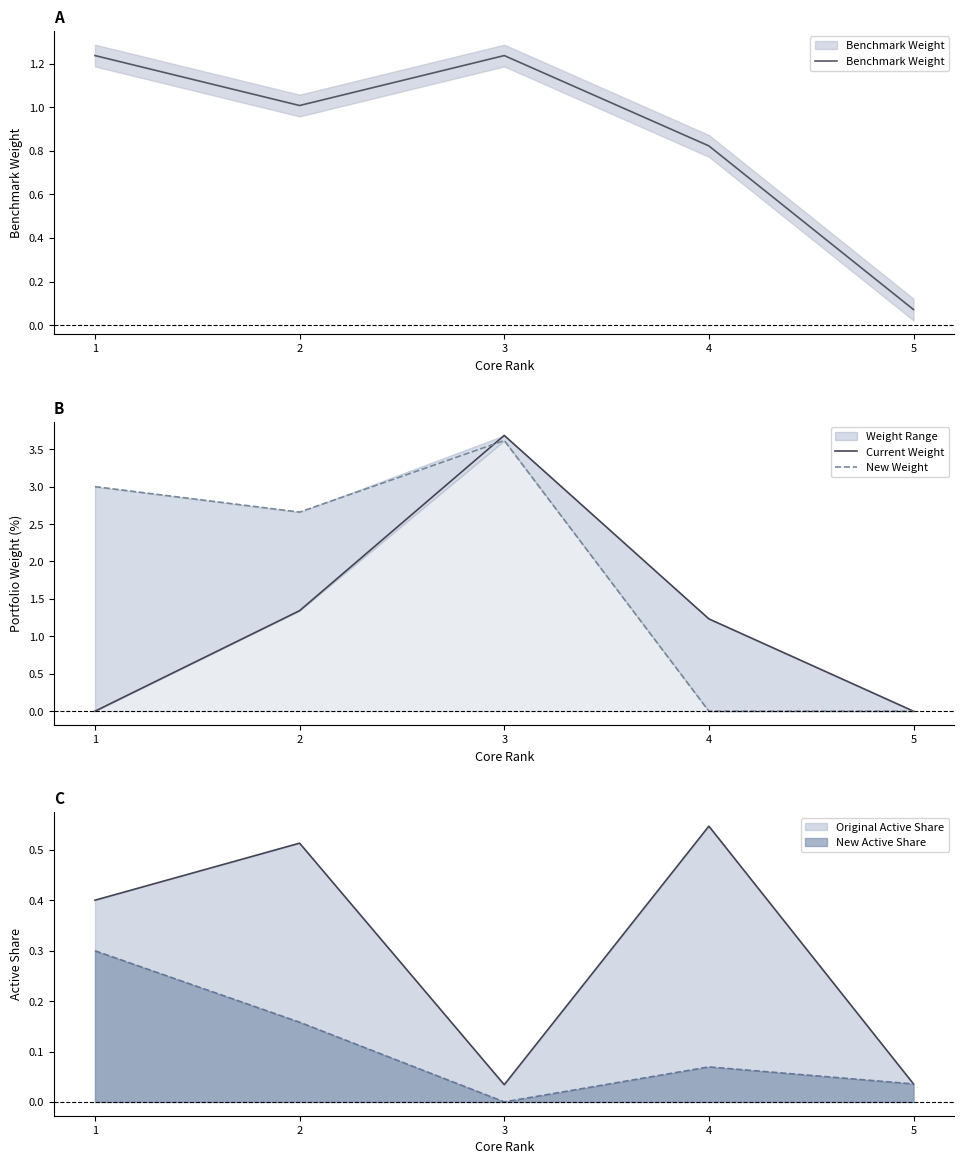

What is the difference between the second highest and minimum values in the Benchmark Weight series?

1.2